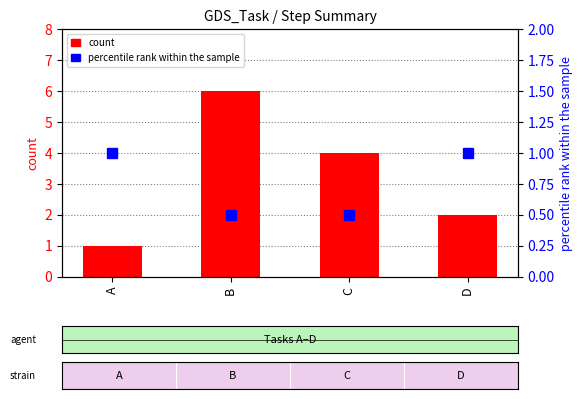

The value of percentile rank within the sample at C is 0.5. True or false?

True